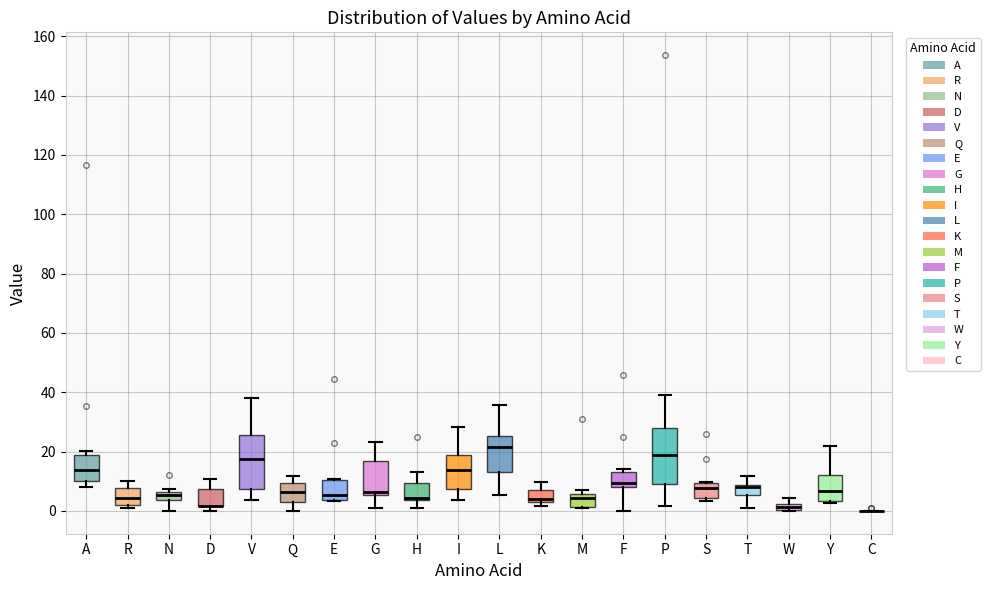

Where does the median line of the box for I sit on the y-axis? The values are not printed on the chart, so give them approximately, as read against the axis.

14